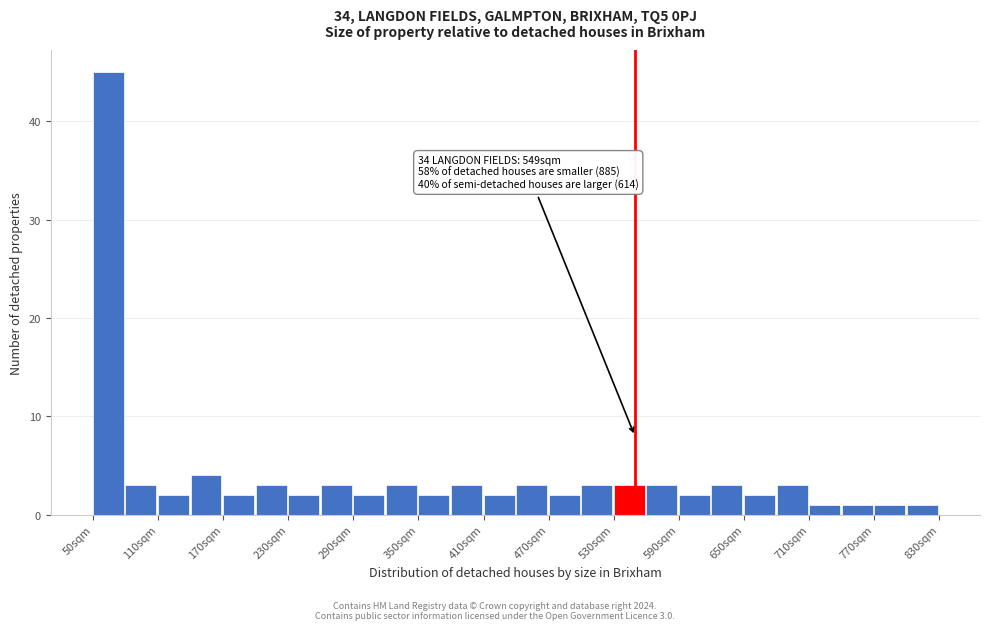

Around what value on the x-axis is the tallest bar? Give the approximate position of its centre, as read against the axis.

60